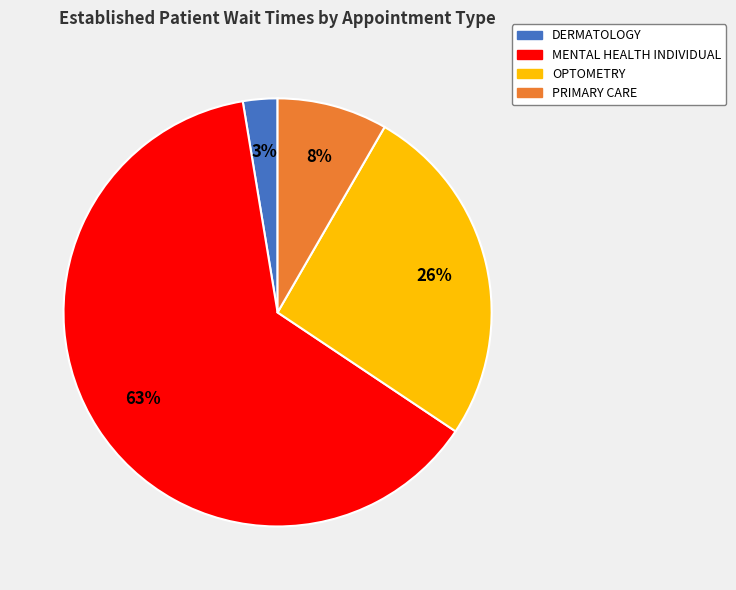

Which category accounts for the majority?

MENTAL HEALTH INDIVIDUAL